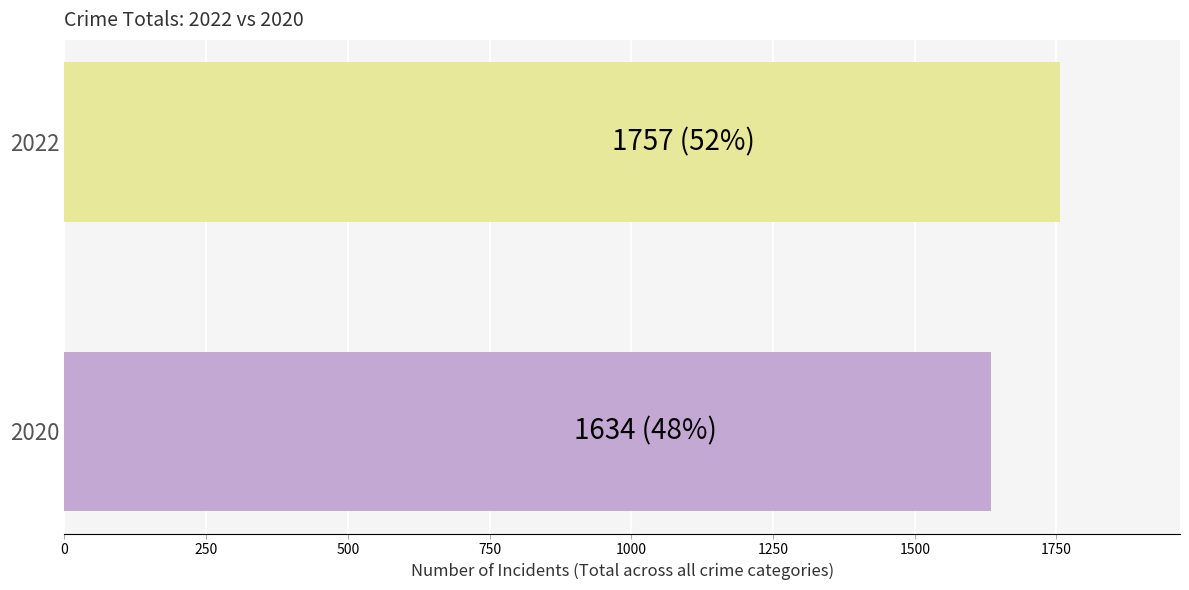

What is the greatest value displayed?

1757